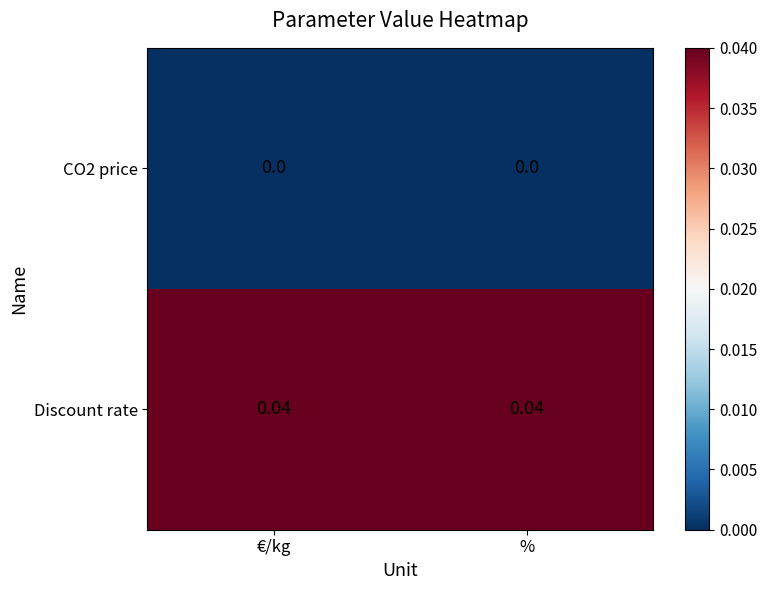

How many data points does each series have?

2